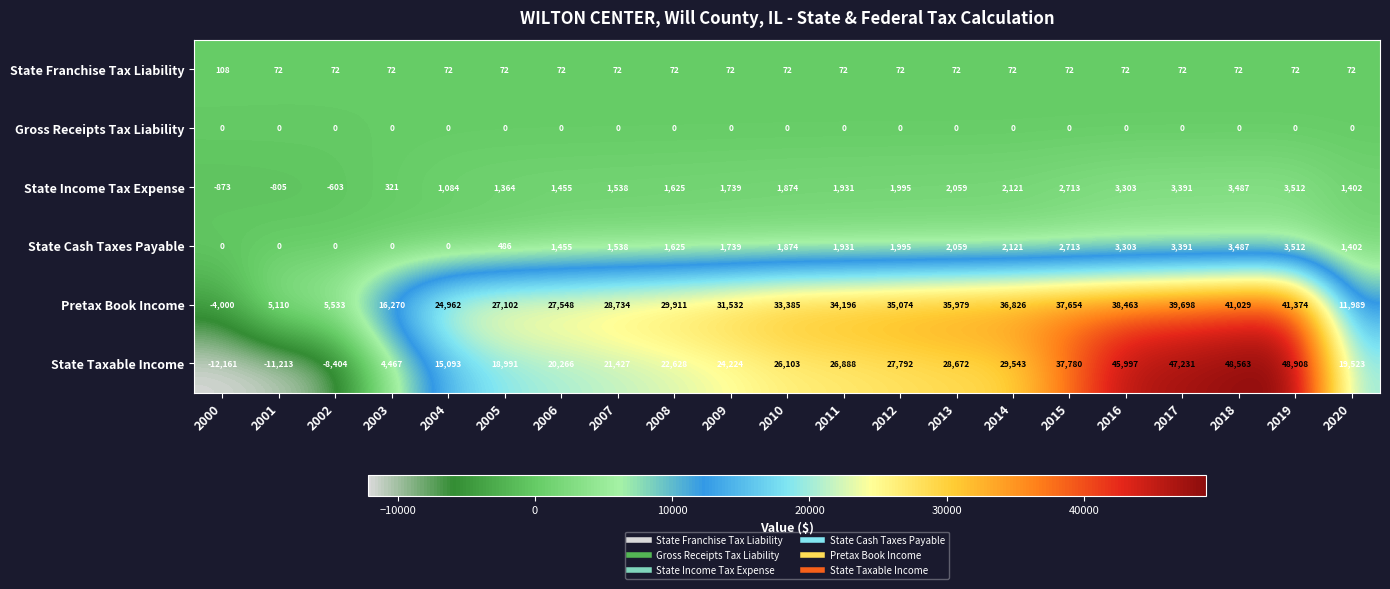

What is the total value across all series at 2012?

66928